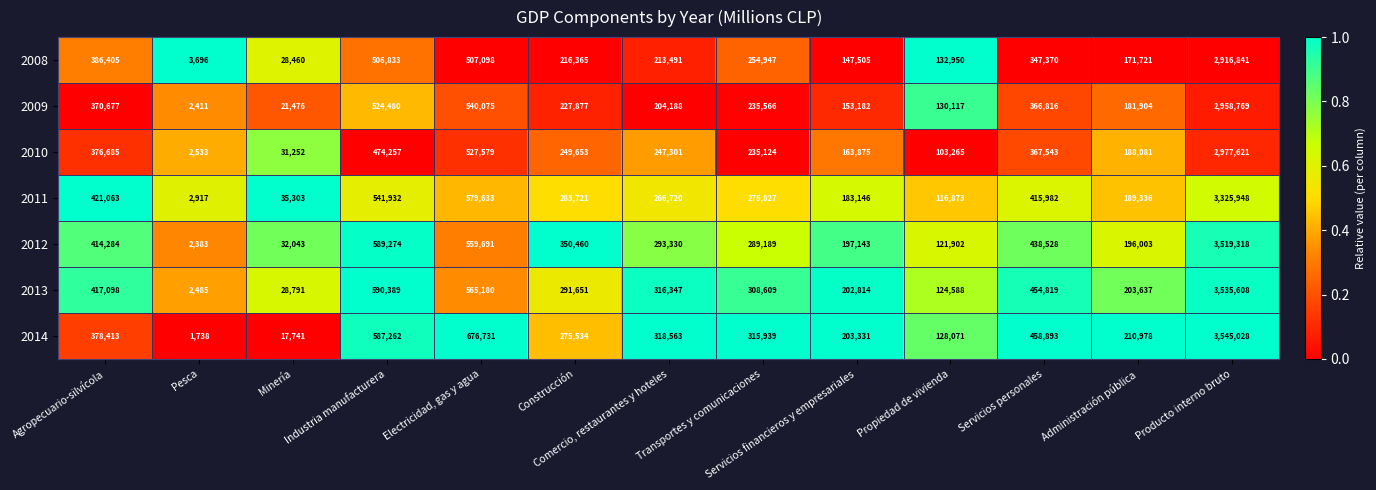

List the series in order of their peak value, lowest first.

2008, 2009, 2010, 2011, 2012, 2013, 2014